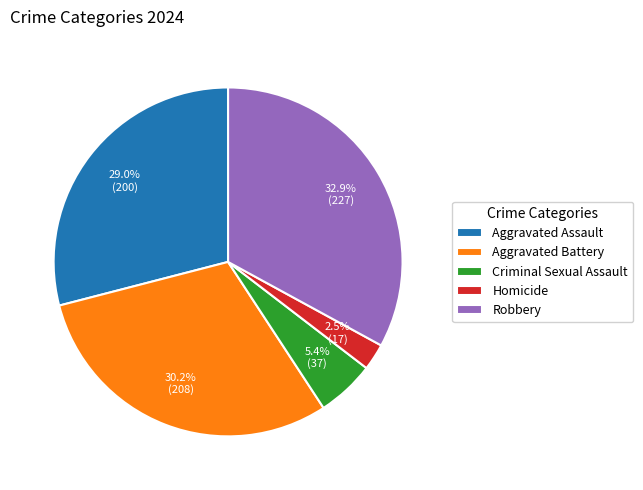

Does any single category account for the majority?

No